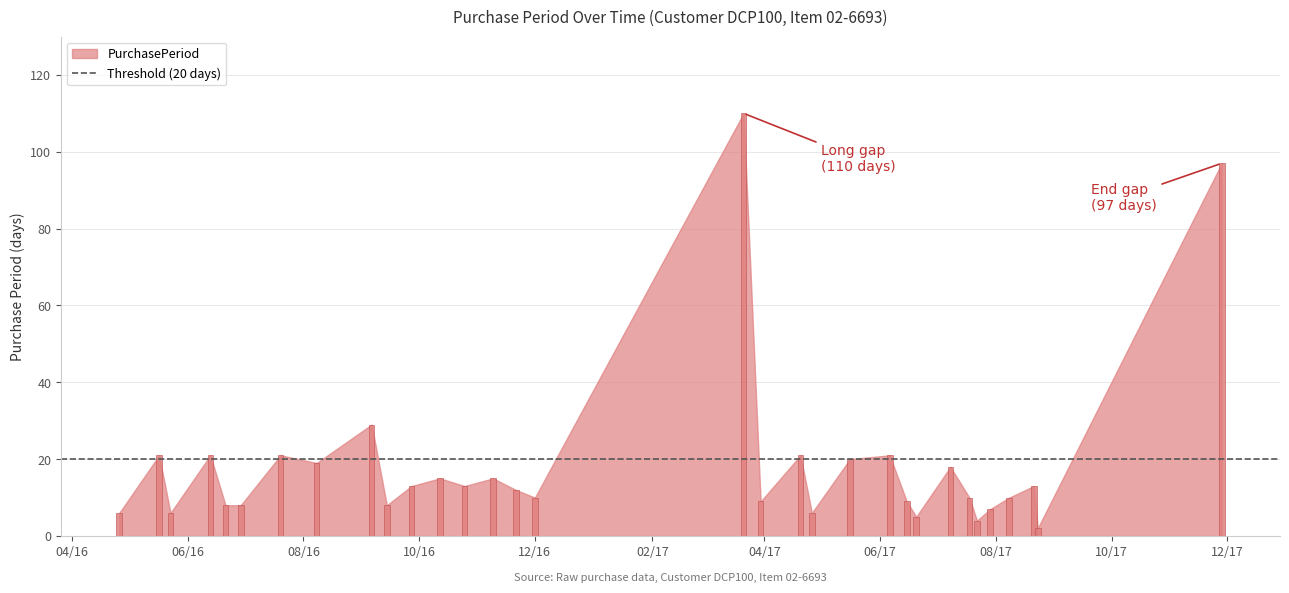

What is the average value?

18